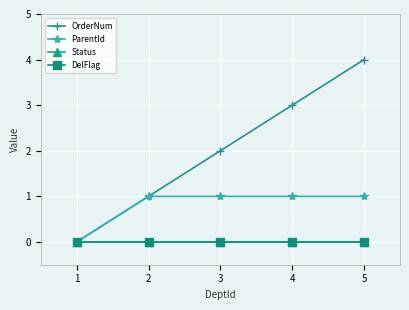

At how many categories does at least one series exceed 0?

4